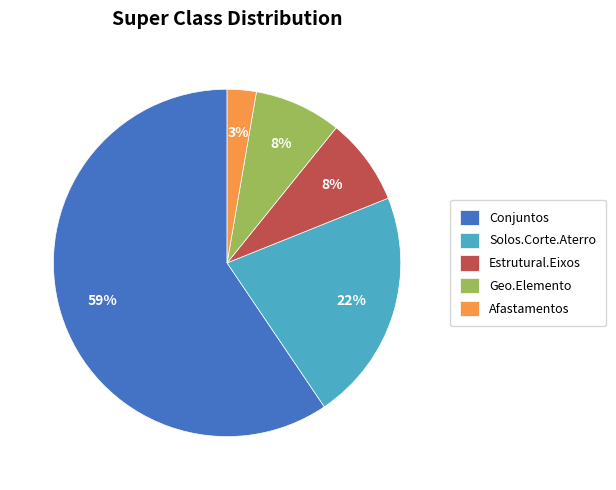

Count the number of slices in the pie.

5